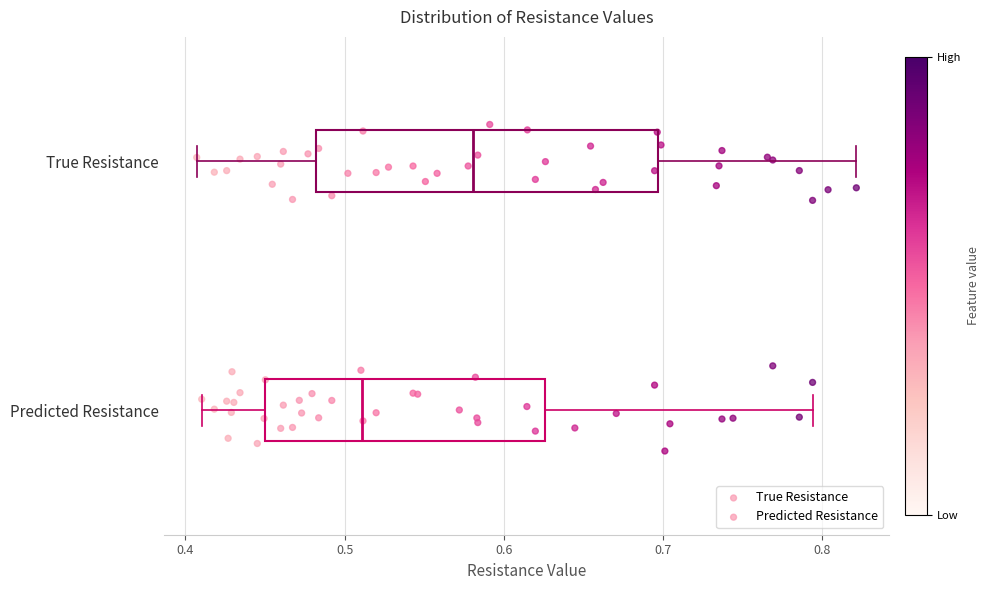

Which box has the furthest to the left median line?

Predicted Resistance